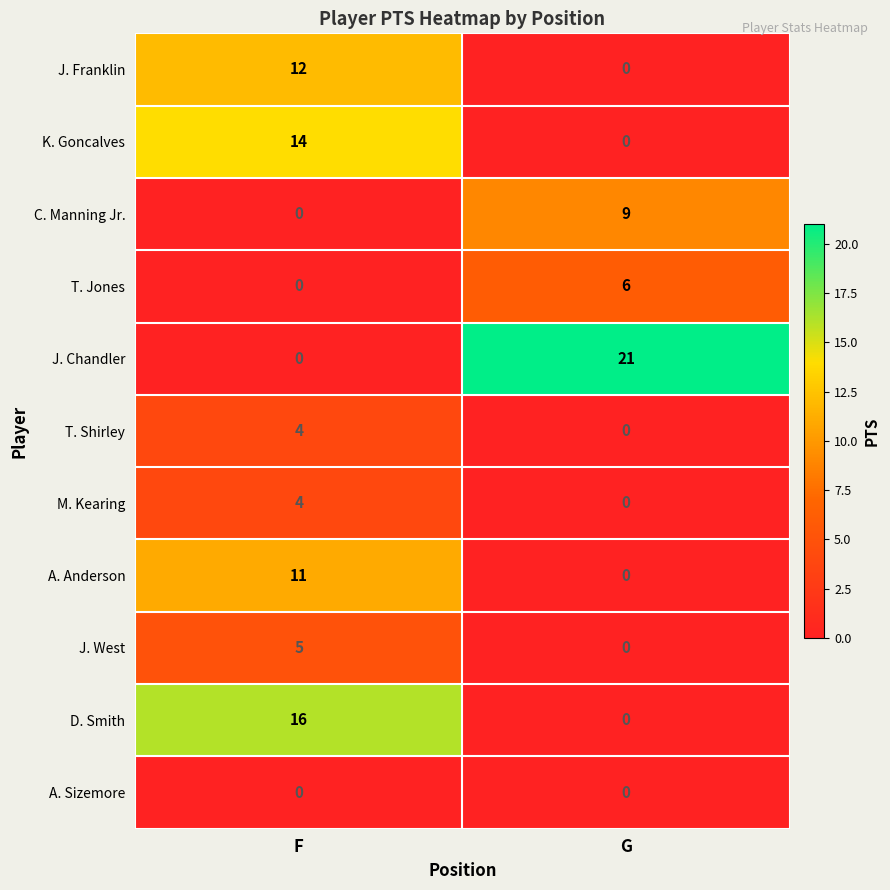

Which series has the widest spread of values?

J. Chandler